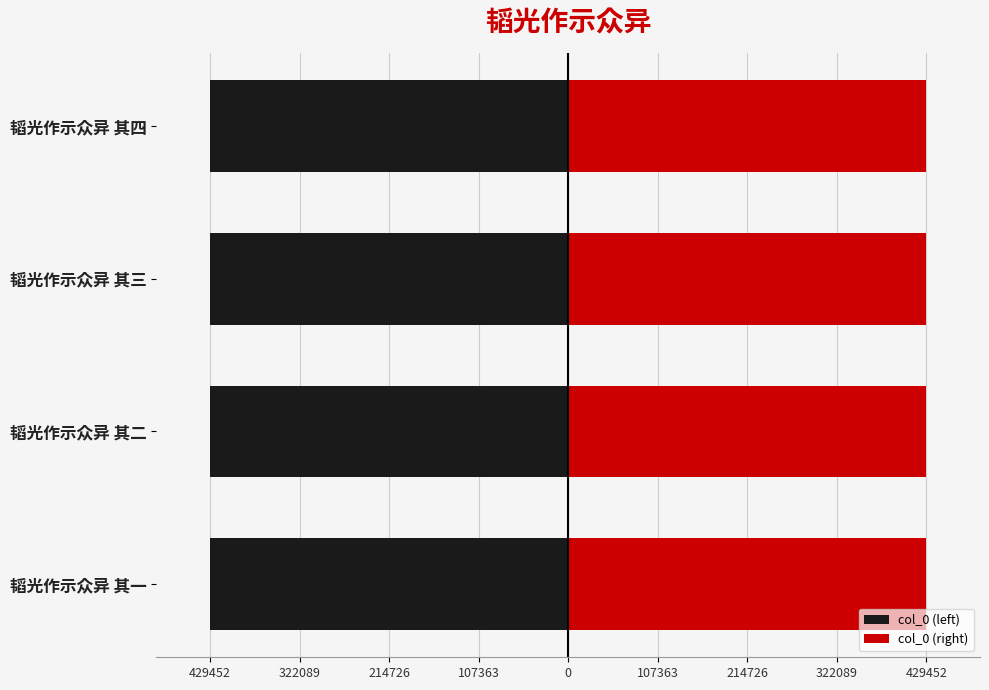

List the series in order of their peak value, lowest first.

col_0 (left), col_0 (right)